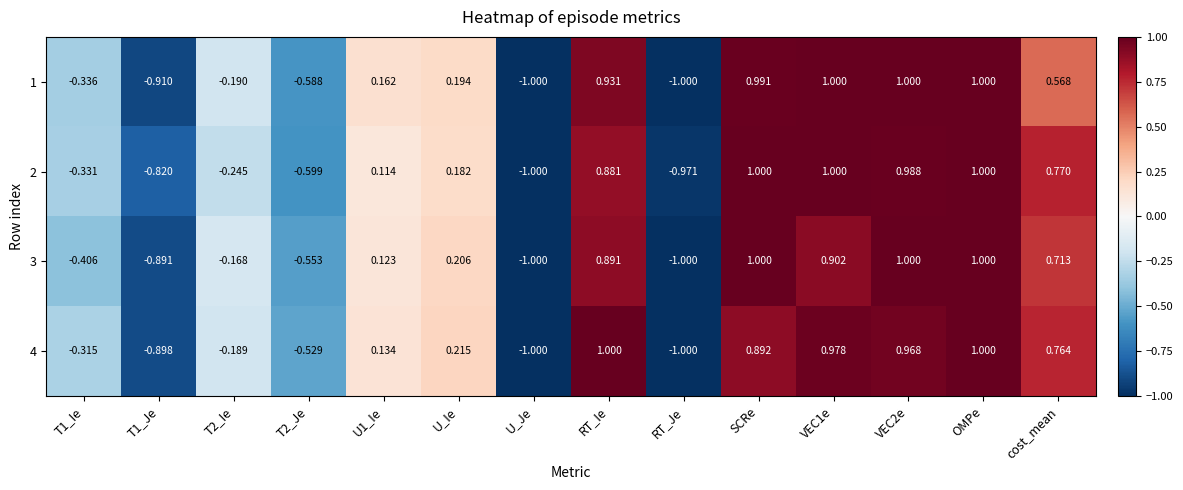

How many series are shown in this chart?

4